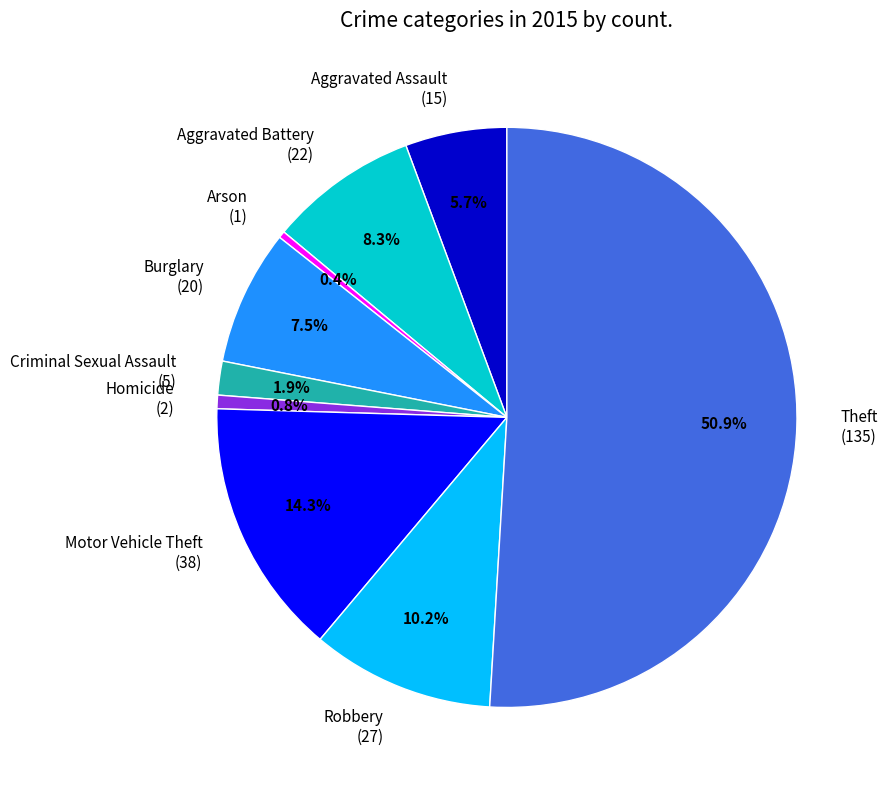

Which category accounts for the majority?

Theft (135)